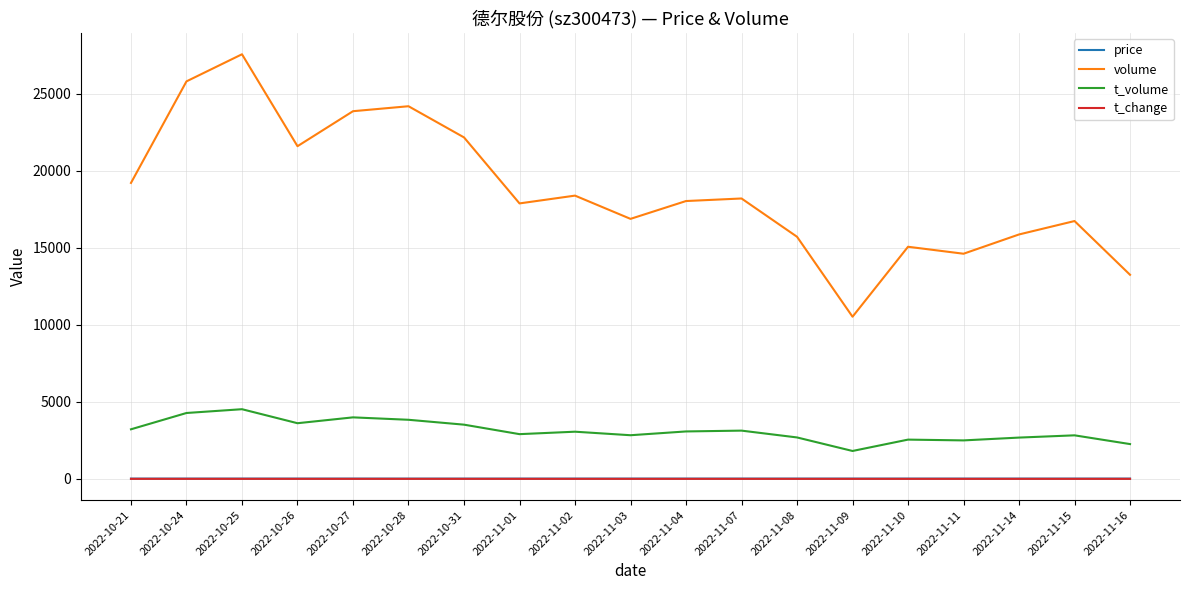

In volume, how many points are higher than both neighbors (excluding endpoints)?

6